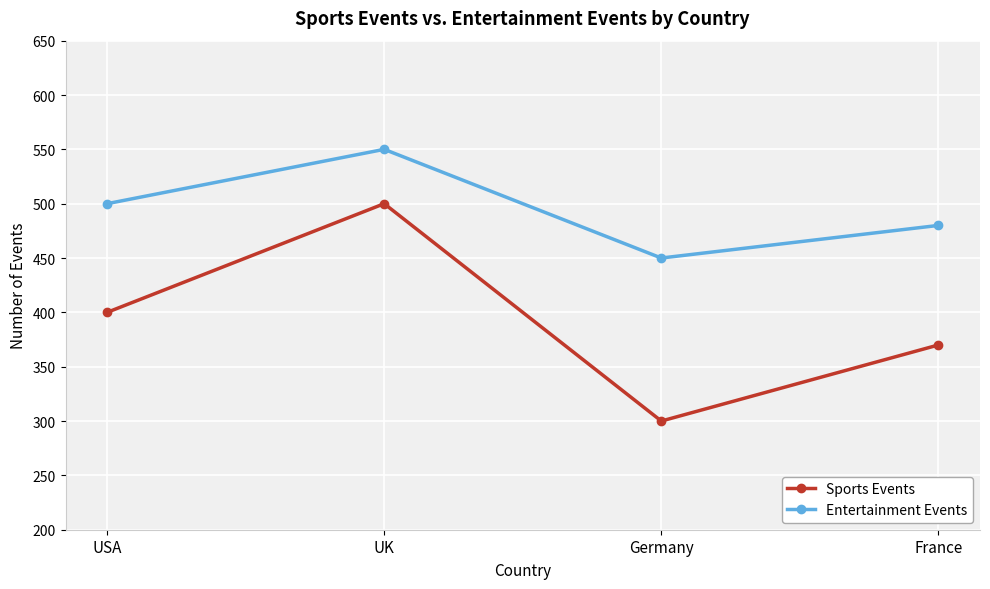

The Sports Events series shows 370 at France. True or false?

True